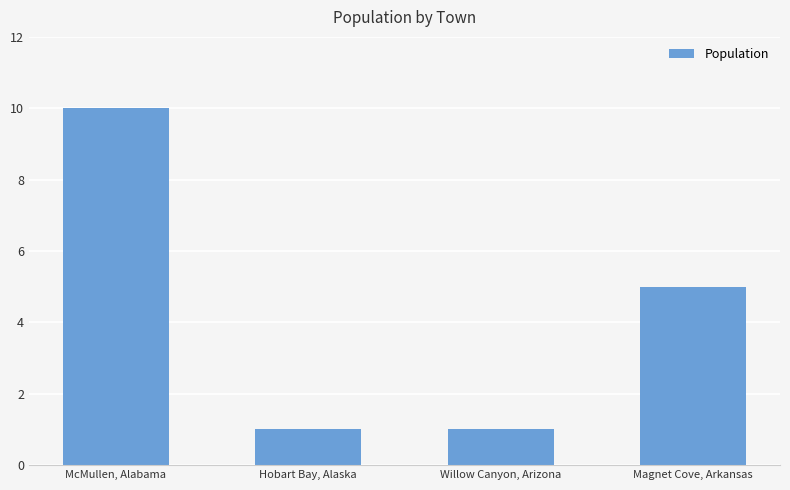

Which label corresponds to the largest value in the chart?

McMullen, Alabama